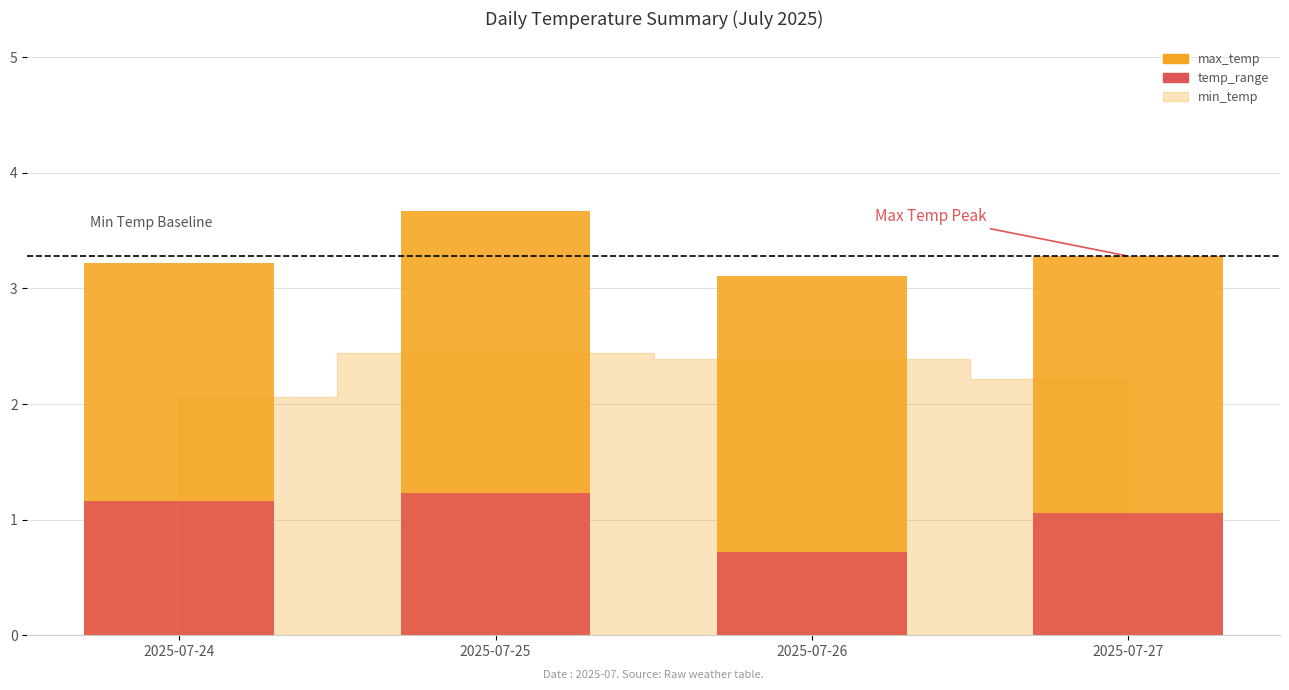

How many groups of bars are there?

4